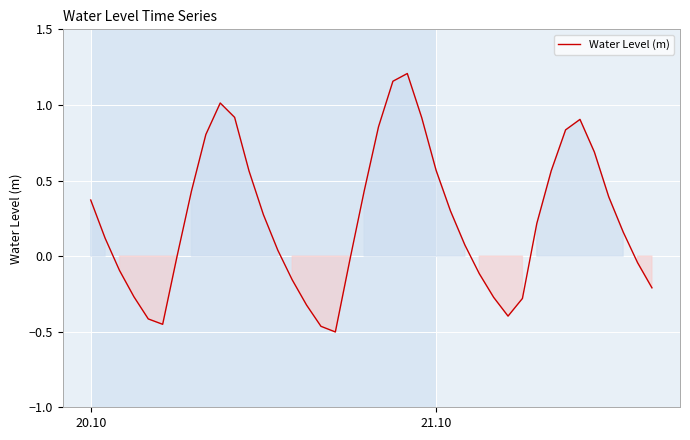

How many lines are shown in the chart?

1